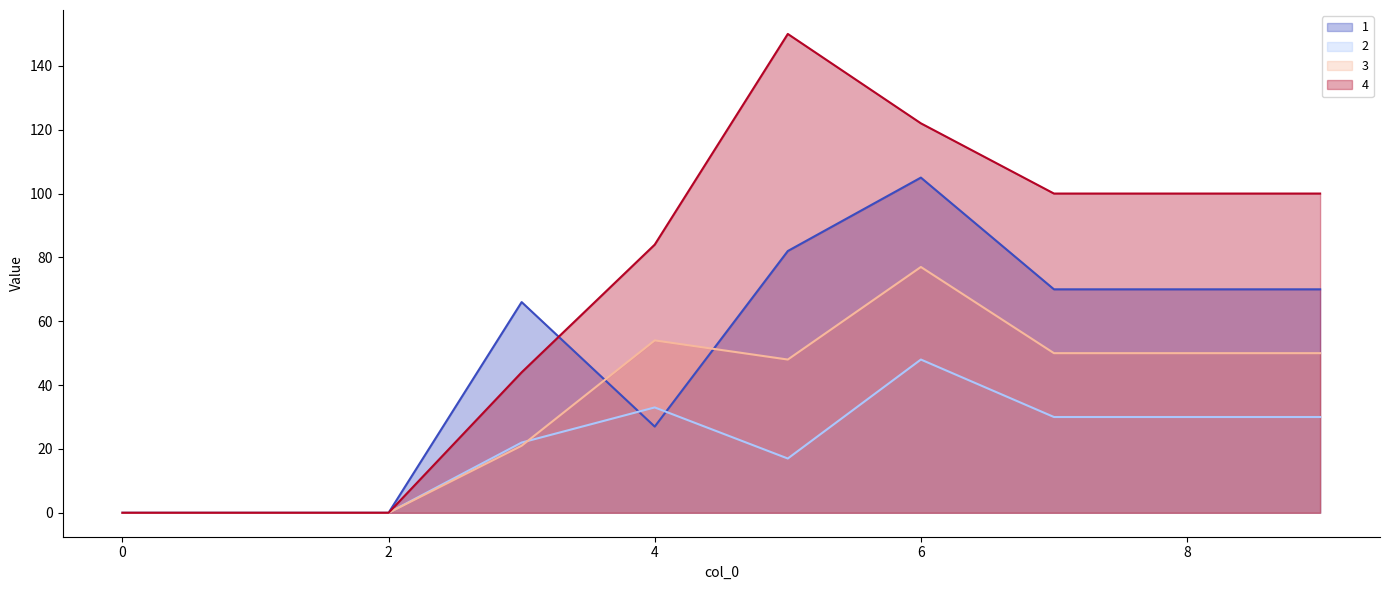

The value of 3 at 2 is -34. True or false?

False